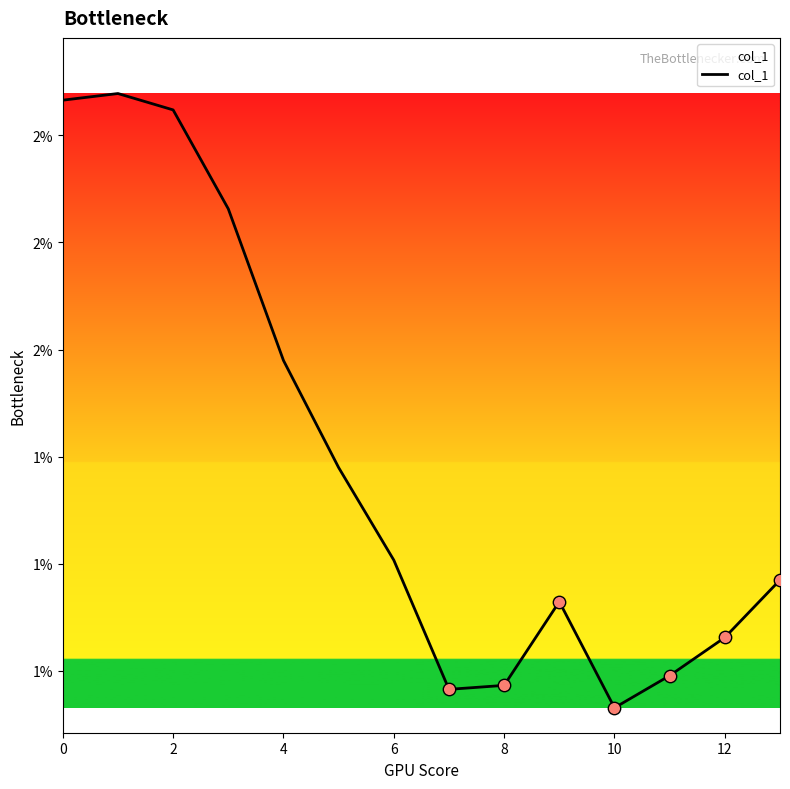

Is this an area chart (filled region under the line)?

Yes